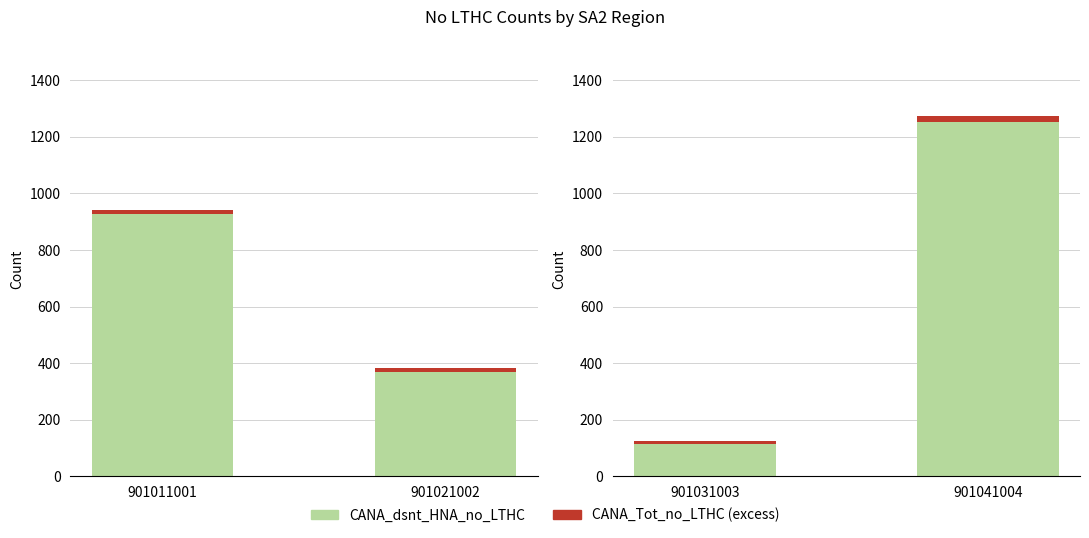

At which label is CANA_Tot_no_LTHC (excess) closest to 15?

901031003